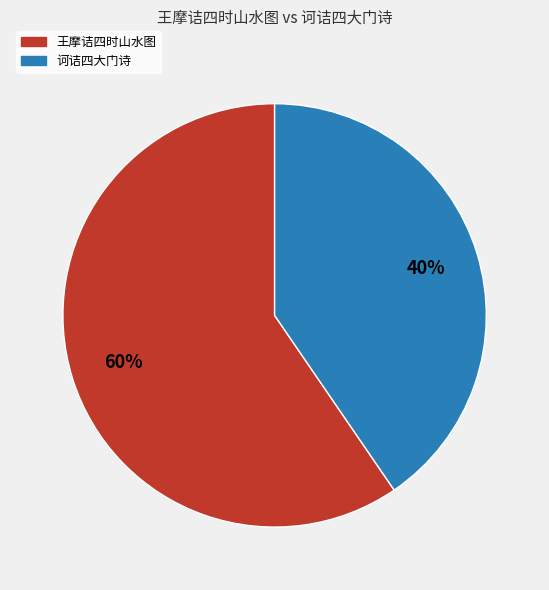

Which has a higher value, 诃诘四大门诗 or 王摩诘四时山水图?

王摩诘四时山水图